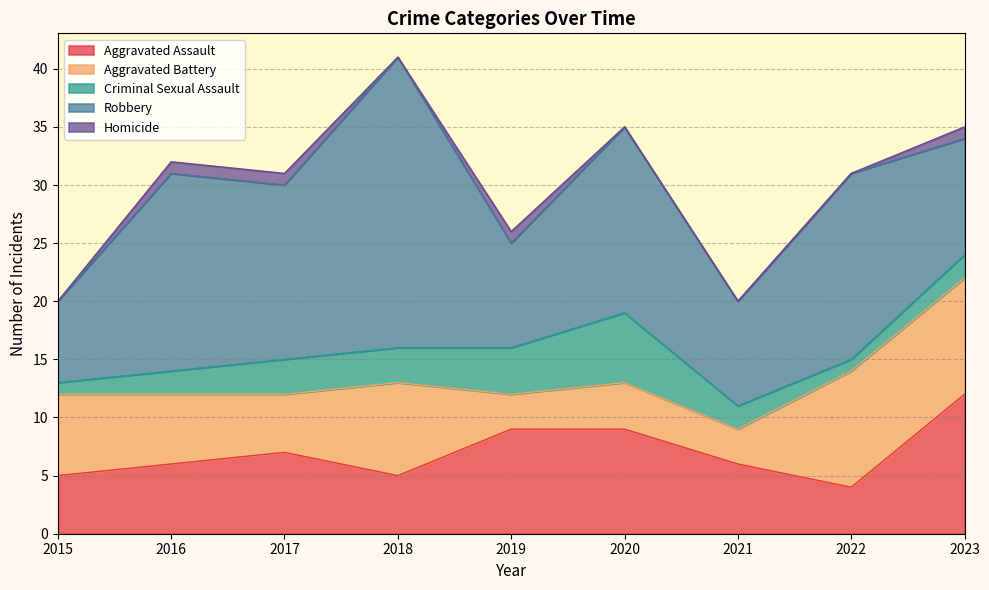

Count the number of data series in this chart.

5